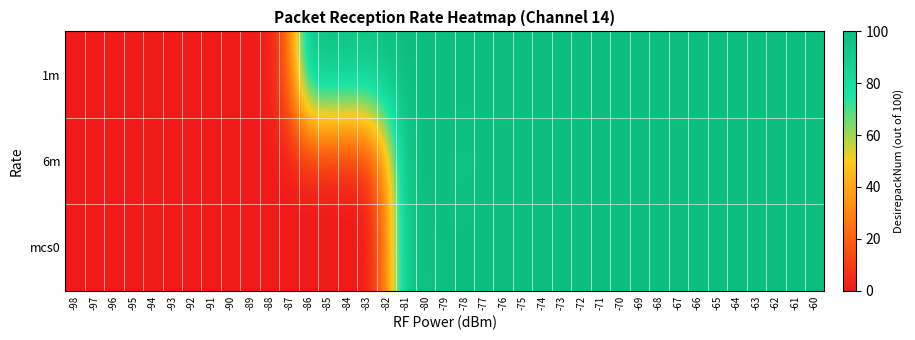

Reading left to right, transcribe all the data shown in this chart.

1m: -98=0	-97=0	-96=0	-95=0	-94=0	-93=0	-92=0	-91=0	-90=0	-89=0	-88=1	-87=22	-86=97	-85=99	-84=98	-83=96	-82=100	-81=100	-80=100	-79=100	-78=100	-77=100	-76=100	-75=100	-74=100	-73=100	-72=100	-71=100	-70=100	-69=100	-68=100	-67=100	-66=100	-65=100	-64=100	-63=100	-62=100	-61=100	-60=100
6m: -98=0	-97=0	-96=0	-95=0	-94=0	-93=0	-92=0	-91=0	-90=0	-89=0	-88=0	-87=0	-86=0	-85=0	-84=0	-83=3	-82=35	-81=96	-80=100	-79=100	-78=97	-77=100	-76=100	-75=100	-74=100	-73=100	-72=100	-71=100	-70=100	-69=100	-68=100	-67=100	-66=100	-65=100	-64=100	-63=100	-62=100	-61=100	-60=100
mcs0: -98=0	-97=0	-96=0	-95=0	-94=0	-93=0	-92=0	-91=0	-90=0	-89=0	-88=0	-87=0	-86=0	-85=0	-84=0	-83=0	-82=27	-81=96	-80=99	-79=99	-78=100	-77=100	-76=100	-75=100	-74=100	-73=100	-72=100	-71=100	-70=100	-69=100	-68=100	-67=100	-66=100	-65=100	-64=100	-63=100	-62=100	-61=100	-60=100